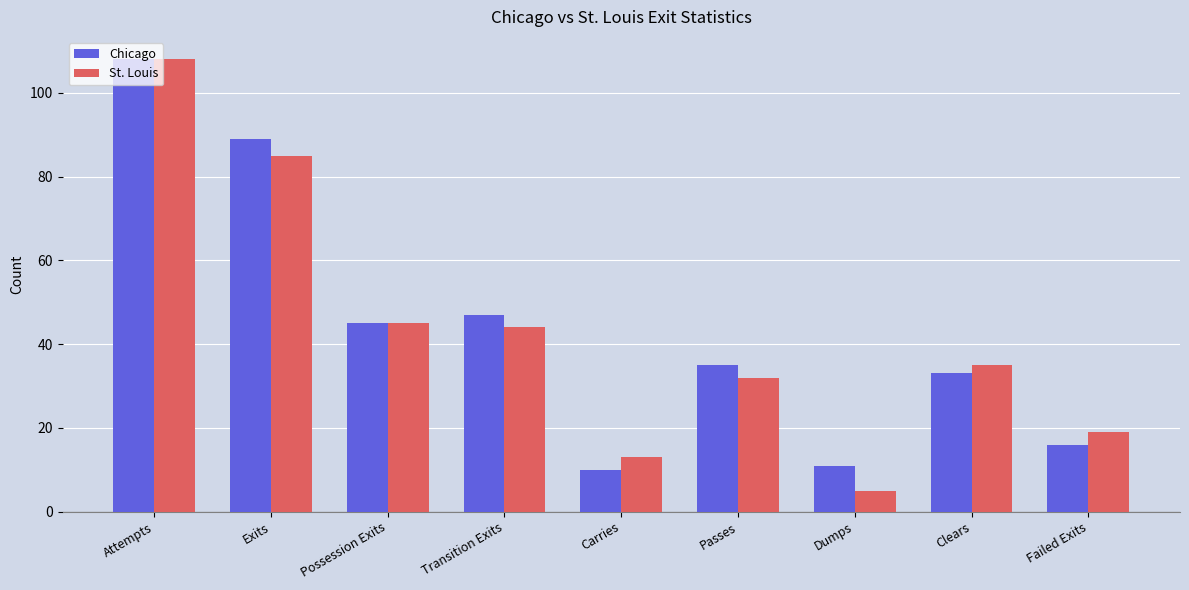

Are the bars grouped side by side (vs. stacked)?

Yes